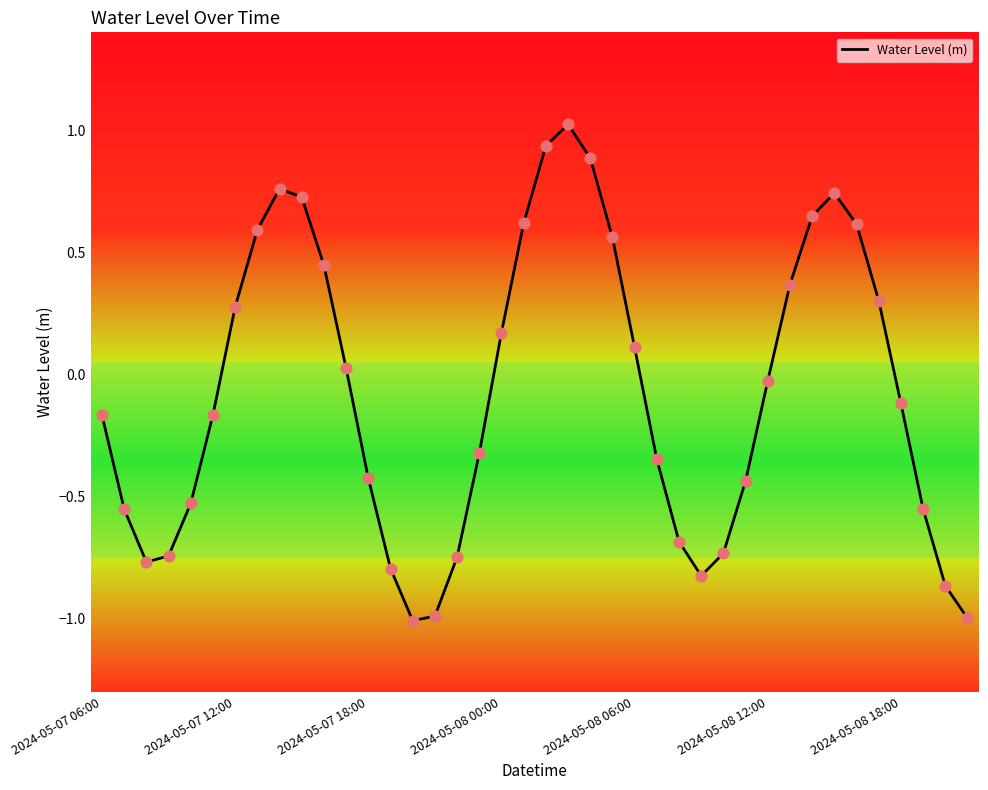

What is the minimum value shown in the chart?

-1.0